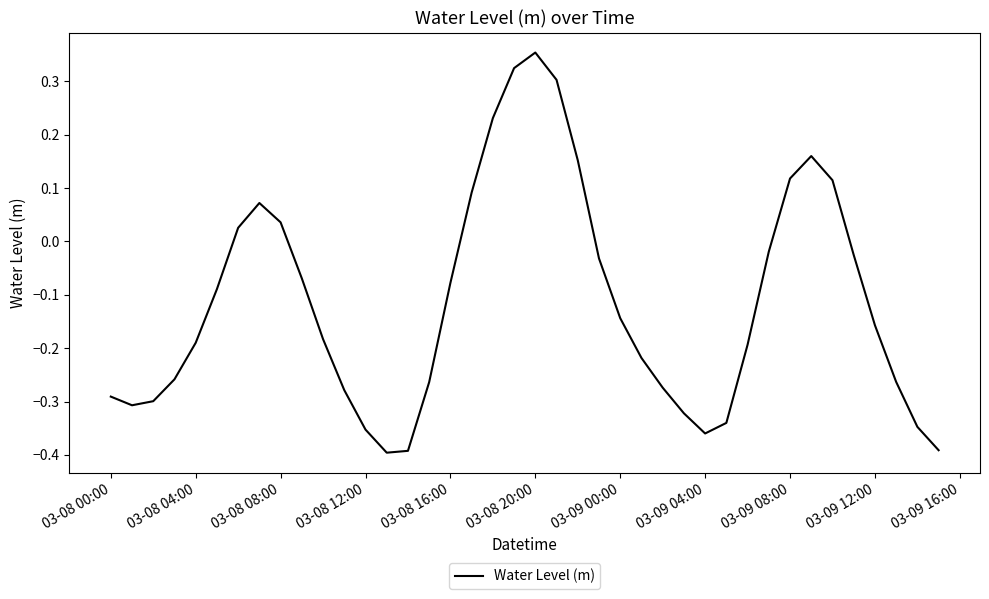

What is the difference between the maximum and minimum values?

0.7